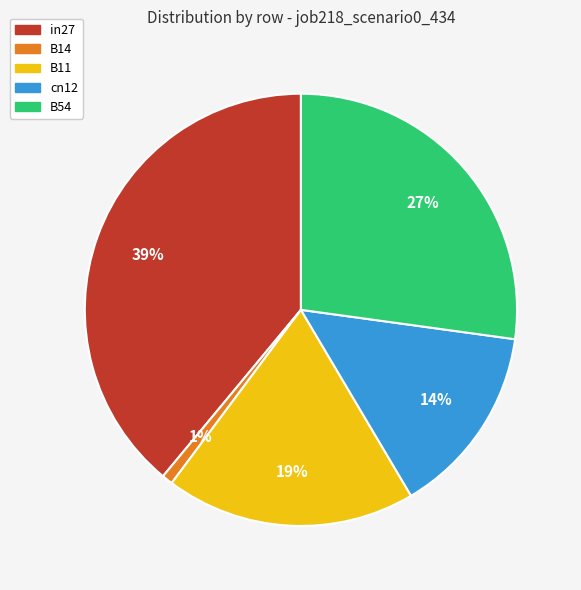

The cn12 slice represents 14% of the pie. True or false?

True